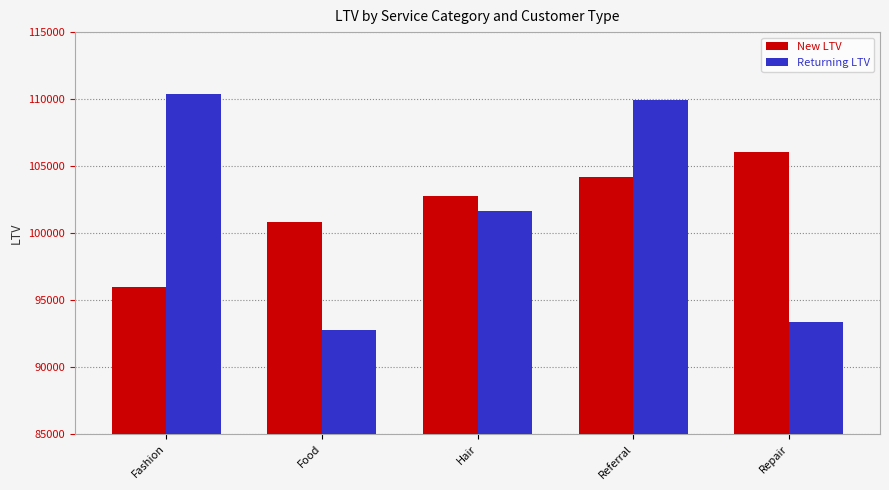

Which series has the largest range (max minus min)?

Returning LTV